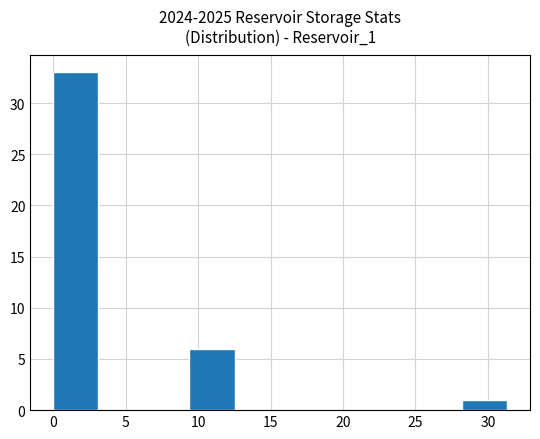

How tall is the bar that spans 28.0 to 31.5 on the x-axis? Neither the bar edges nor the heights are printed on the chart, so give them approximately, as read against the axes.

1